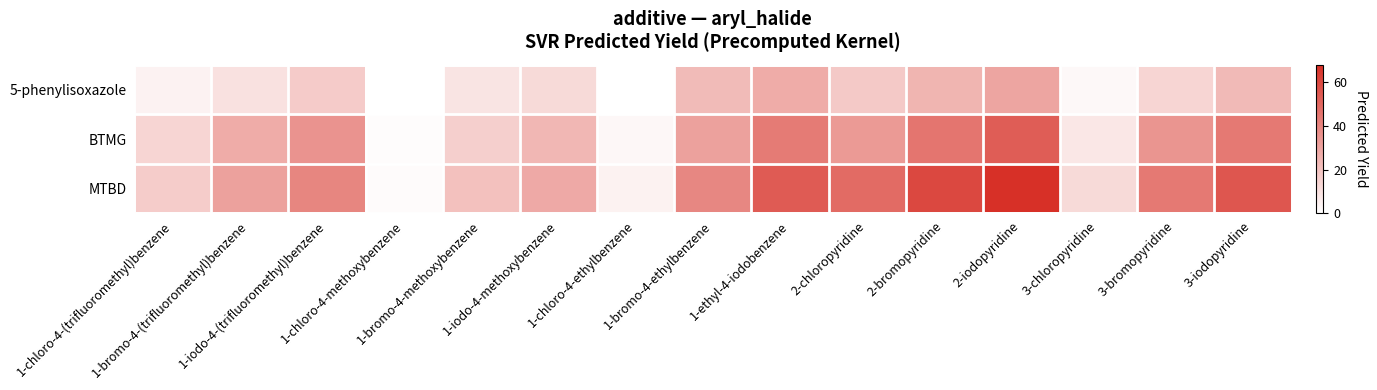

Reading right to left, transcribe all the data shown in this chart.

5-phenylisoxazole: 3-iodopyridine=22.5	3-bromopyridine=13.6	3-chloropyridine=2.4	2-iodopyridine=29.3	2-bromopyridine=24.3	2-chloropyridine=17.6	1-ethyl-4-iodobenzene=27.3	1-bromo-4-ethylbenzene=22.2	1-chloro-4-ethylbenzene=0.0	1-iodo-4-methoxybenzene=12.0	1-bromo-4-methoxybenzene=9.0	1-chloro-4-methoxybenzene=0.0	1-iodo-4-(trifluoromethyl)benzene=17.0	1-bromo-4-(trifluoromethyl)benzene=9.6	1-chloro-4-(trifluoromethyl)benzene=4.2
BTMG: 3-iodopyridine=43.9	3-bromopyridine=34.7	3-chloropyridine=7.8	2-iodopyridine=53.0	2-bromopyridine=45.1	2-chloropyridine=33.0	1-ethyl-4-iodobenzene=43.1	1-bromo-4-ethylbenzene=30.6	1-chloro-4-ethylbenzene=2.5	1-iodo-4-methoxybenzene=23.4	1-bromo-4-methoxybenzene=15.5	1-chloro-4-methoxybenzene=1.0	1-iodo-4-(trifluoromethyl)benzene=35.2	1-bromo-4-(trifluoromethyl)benzene=27.1	1-chloro-4-(trifluoromethyl)benzene=13.6
MTBD: 3-iodopyridine=55.0	3-bromopyridine=44.0	3-chloropyridine=12.0	2-iodopyridine=68.0	2-bromopyridine=60.0	2-chloropyridine=48.5	1-ethyl-4-iodobenzene=53.6	1-bromo-4-ethylbenzene=39.2	1-chloro-4-ethylbenzene=4.4	1-iodo-4-methoxybenzene=27.9	1-bromo-4-methoxybenzene=20.3	1-chloro-4-methoxybenzene=1.2	1-iodo-4-(trifluoromethyl)benzene=39.6	1-bromo-4-(trifluoromethyl)benzene=30.6	1-chloro-4-(trifluoromethyl)benzene=16.6